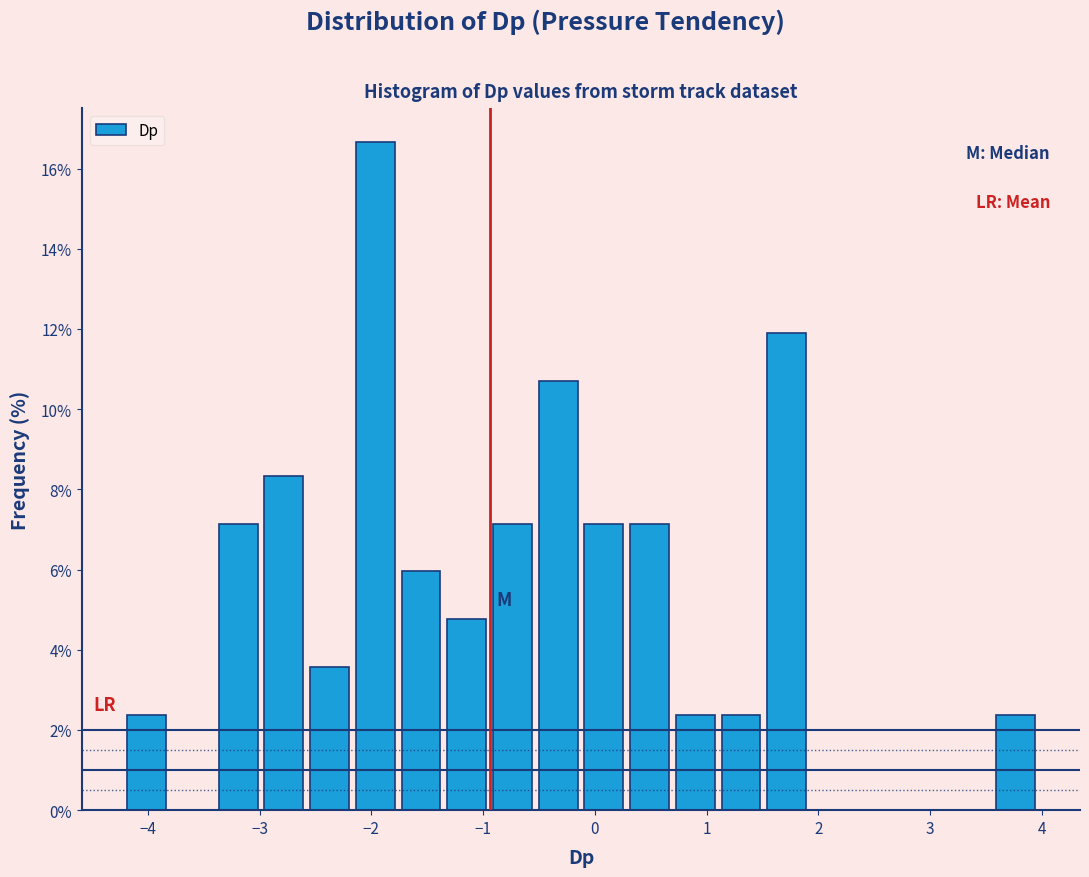

What is the height of the bar covering -0.1 to 0.3 on the x-axis? Neither the bar edges nor the heights are printed on the chart, so give them approximately, as read against the axes.

7.2